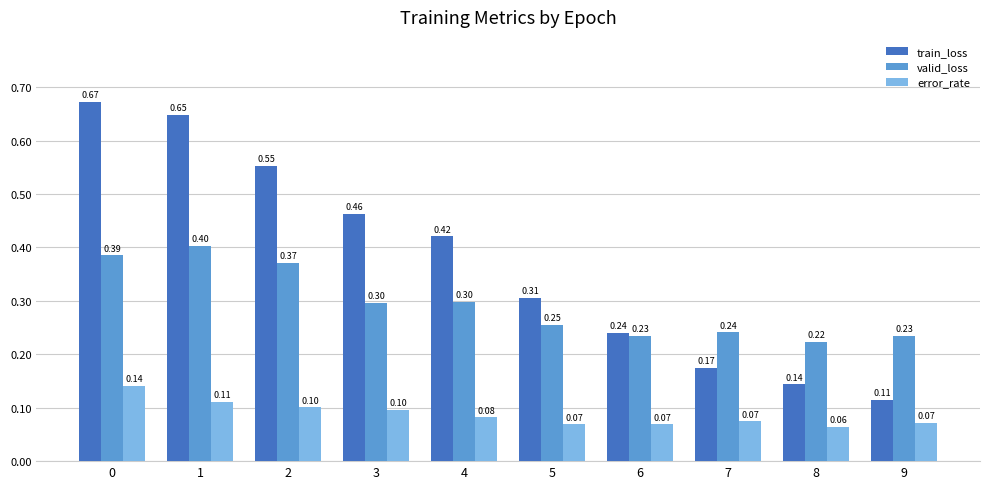

Is it true that error_rate equals 0.1 at 7?

True